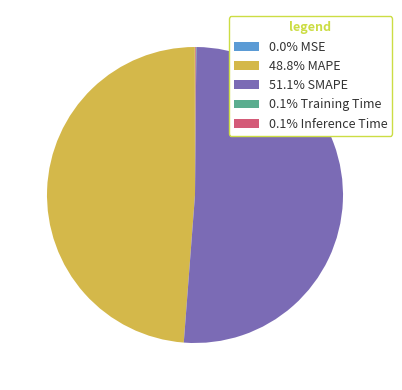

Is there any slice that represents more than half of the pie?

Yes